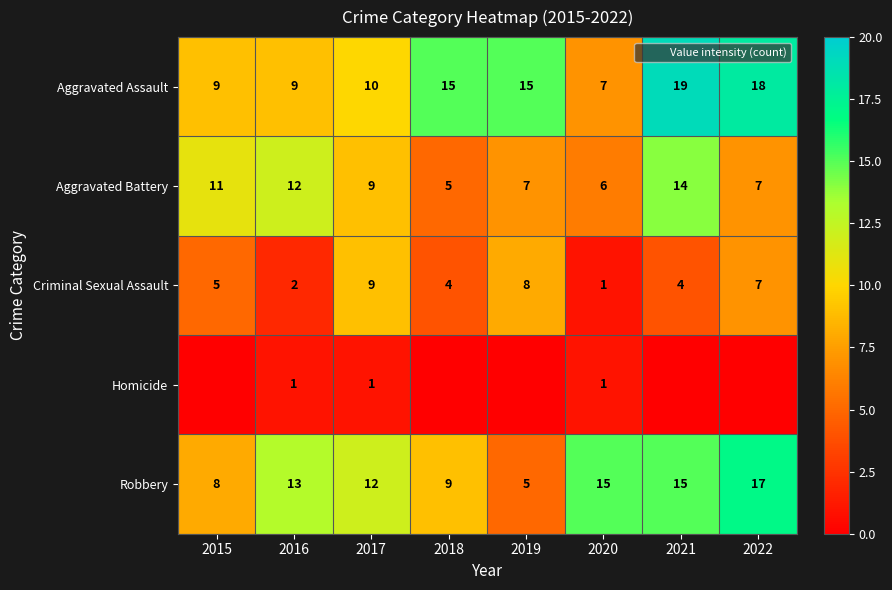

How many values in Homicide are above zero?

3